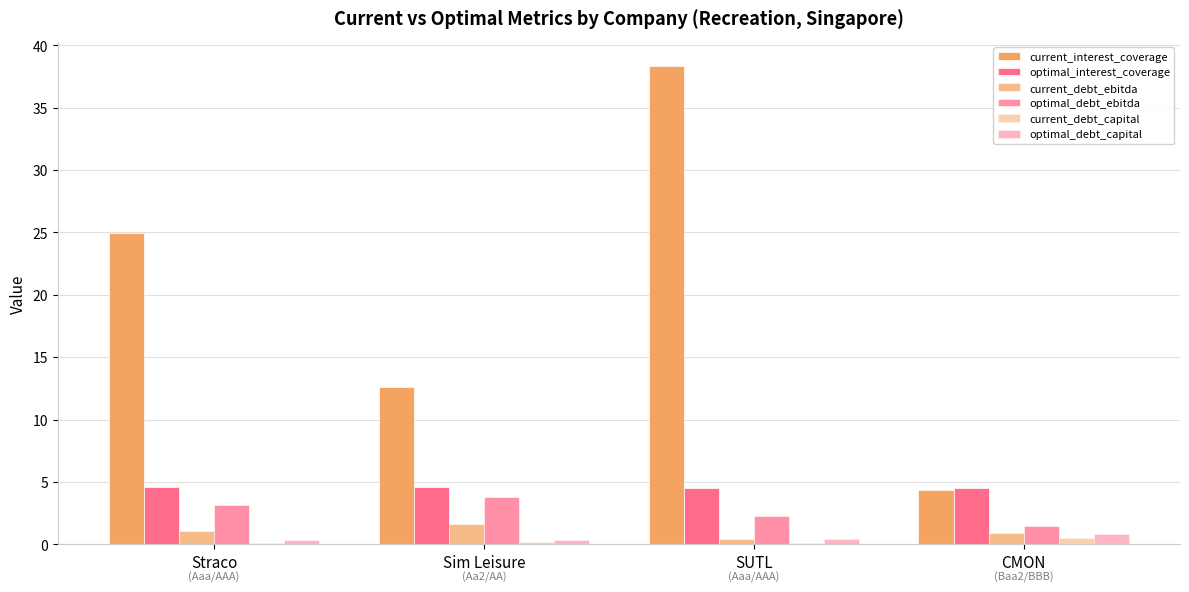

Does the chart contain stacked bars?

No